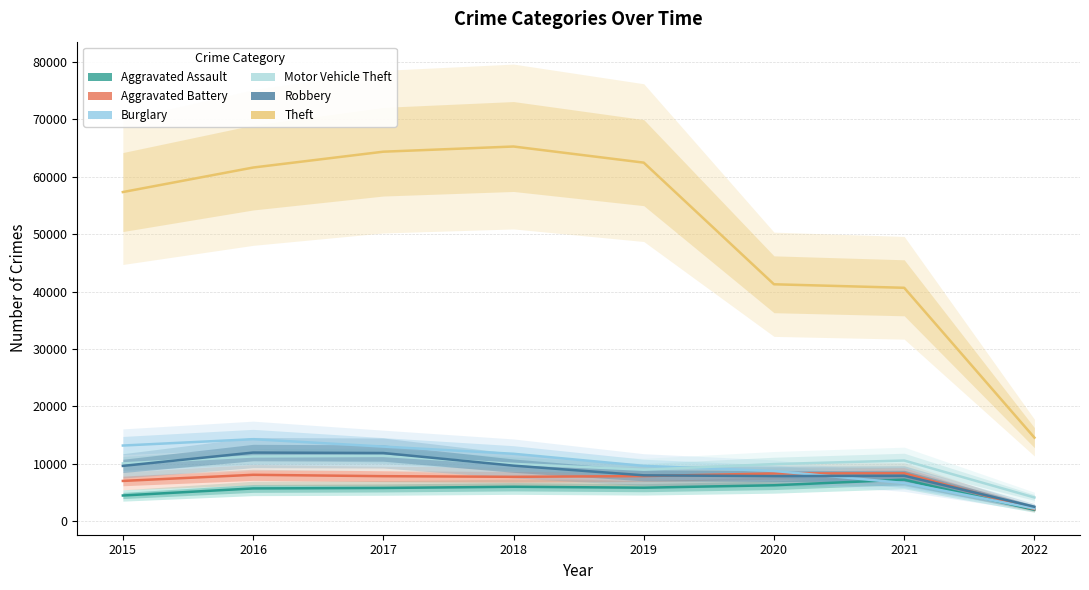

True or false: Aggravated Assault has a value of 5840 at 2019.

True